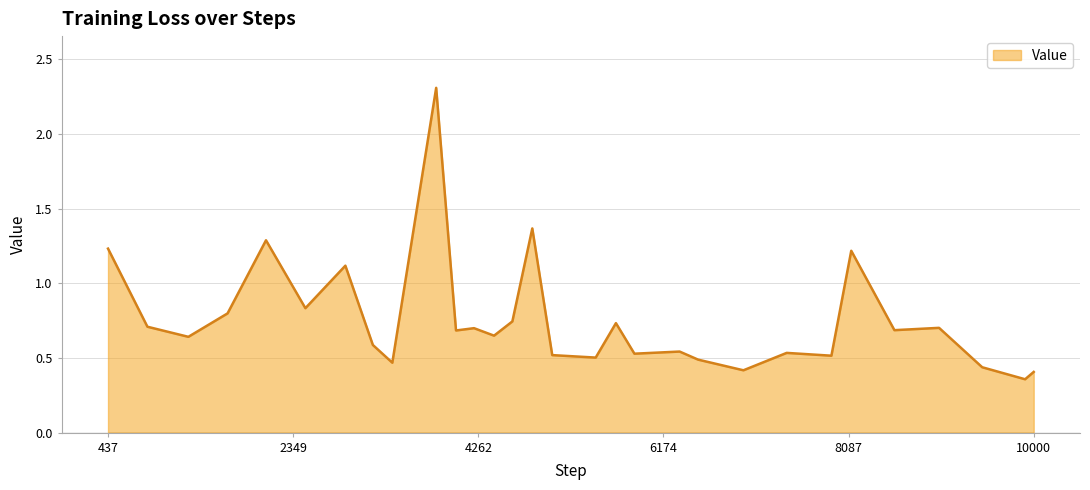

What is the maximum value shown in the chart?

2.3